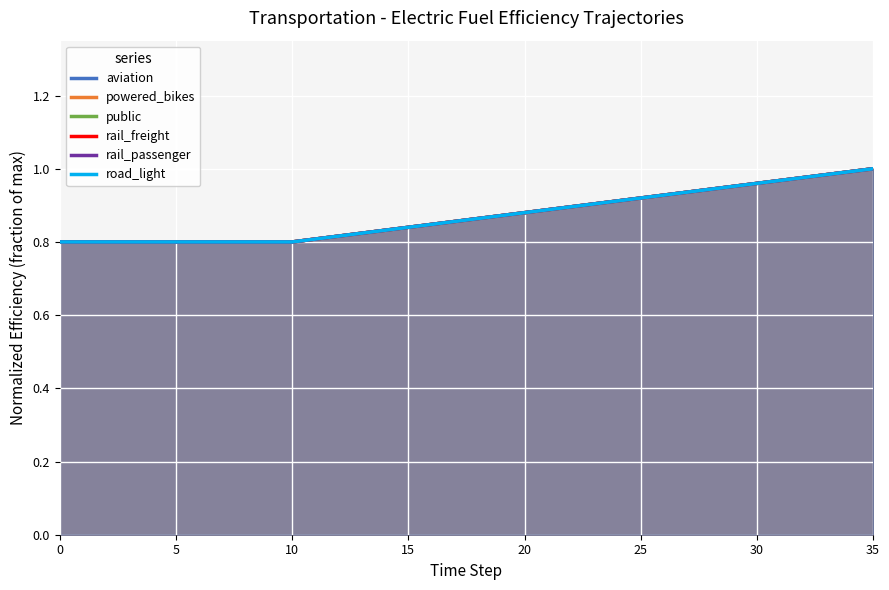

The value of aviation at 35 is 1.4. True or false?

False